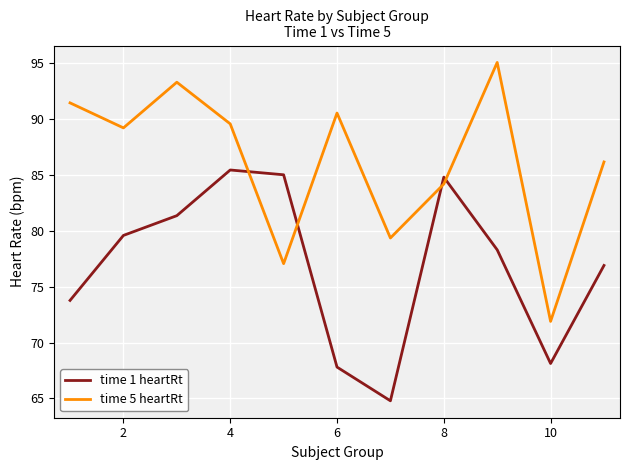

Which series has the largest total across all categories?

time 5 heartRt